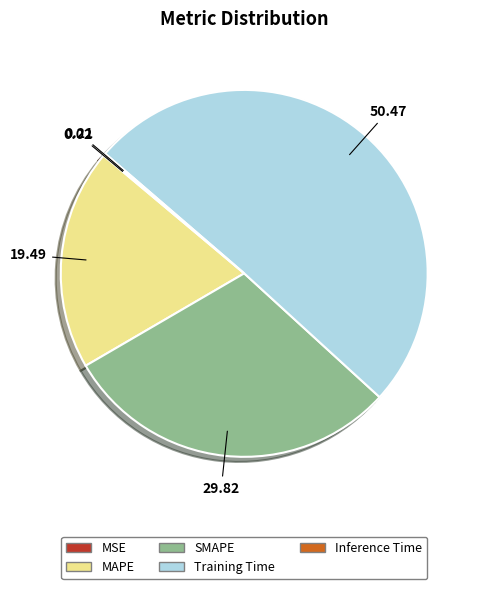

Approximately how many times larger is the value at Training Time compared to SMAPE?

1.7